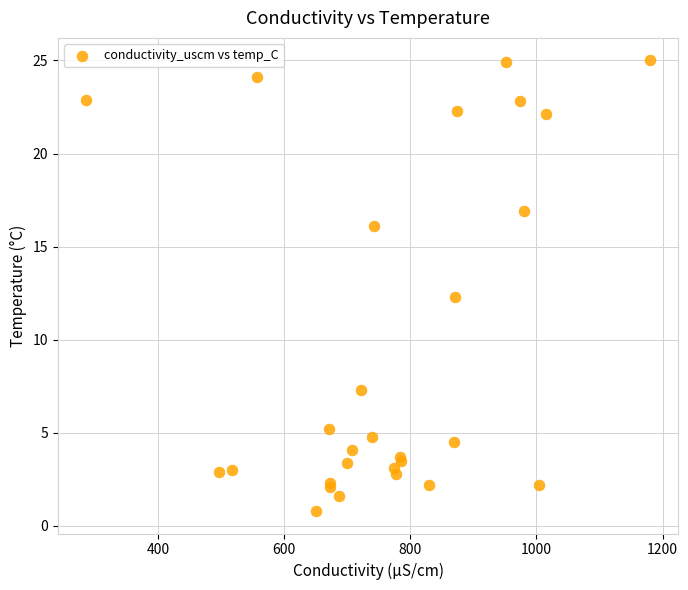

What Y value in the scatter plot is closest to 12?

12.3